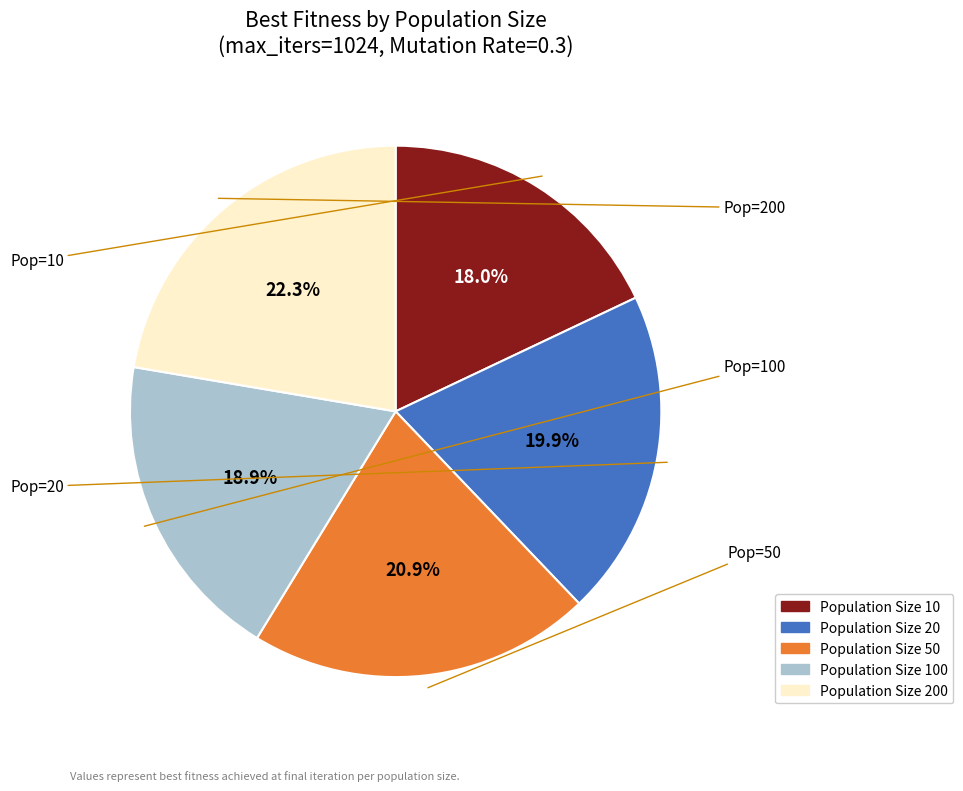

Is there a majority slice in this chart?

No